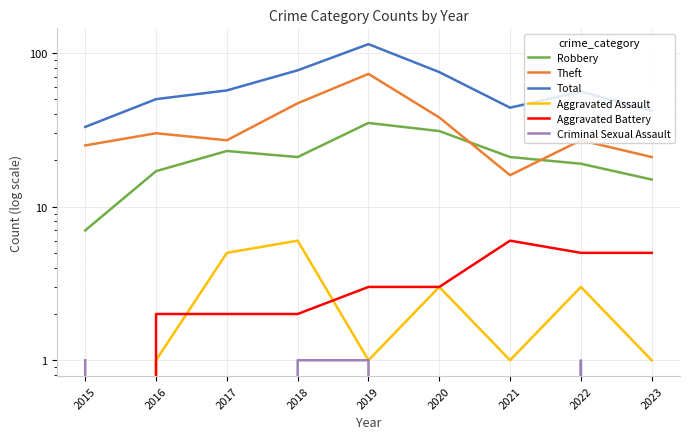

The Robbery series shows 14 at 2018. True or false?

False